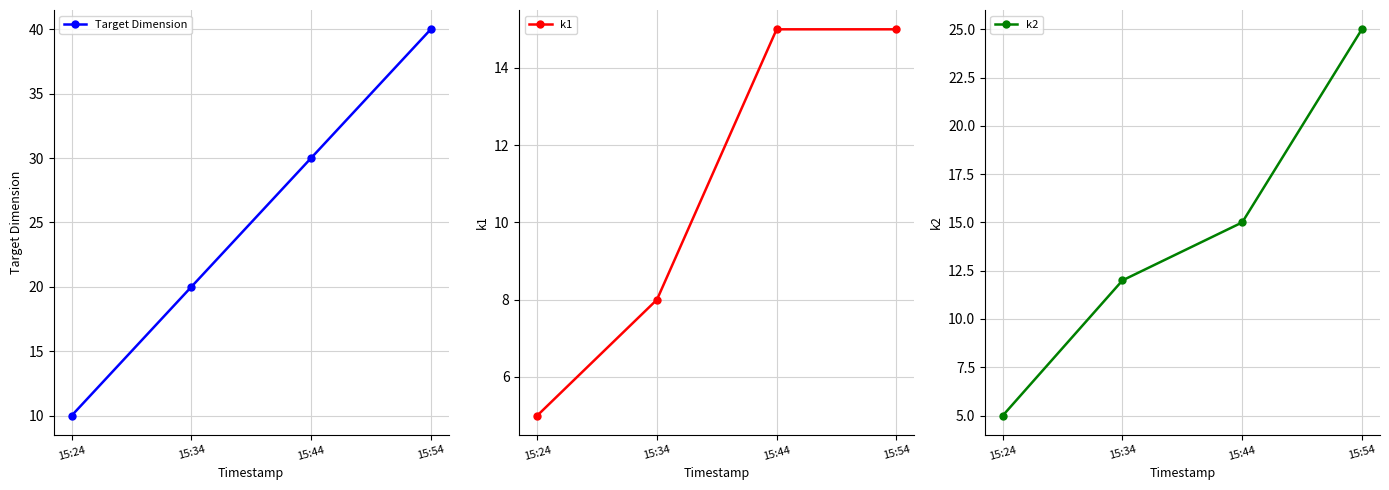

Reading left to right, transcribe all the data shown in this chart.

Target Dimension: 10	20	30	40
k1: 5	8	15	15
k2: 5	12	15	25